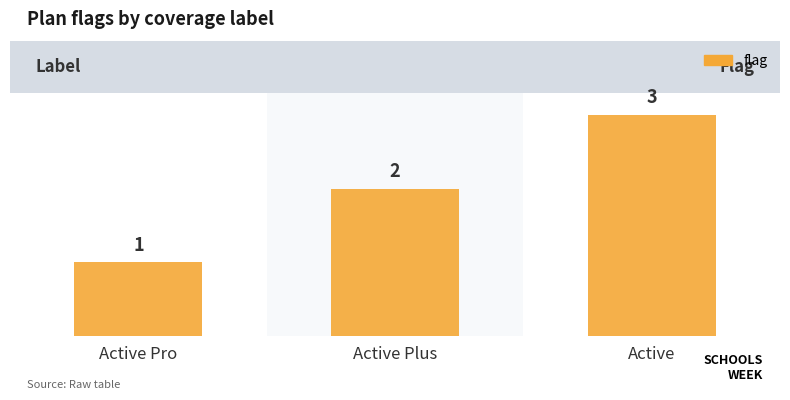

What is the value of the 1st bar from the left?

1